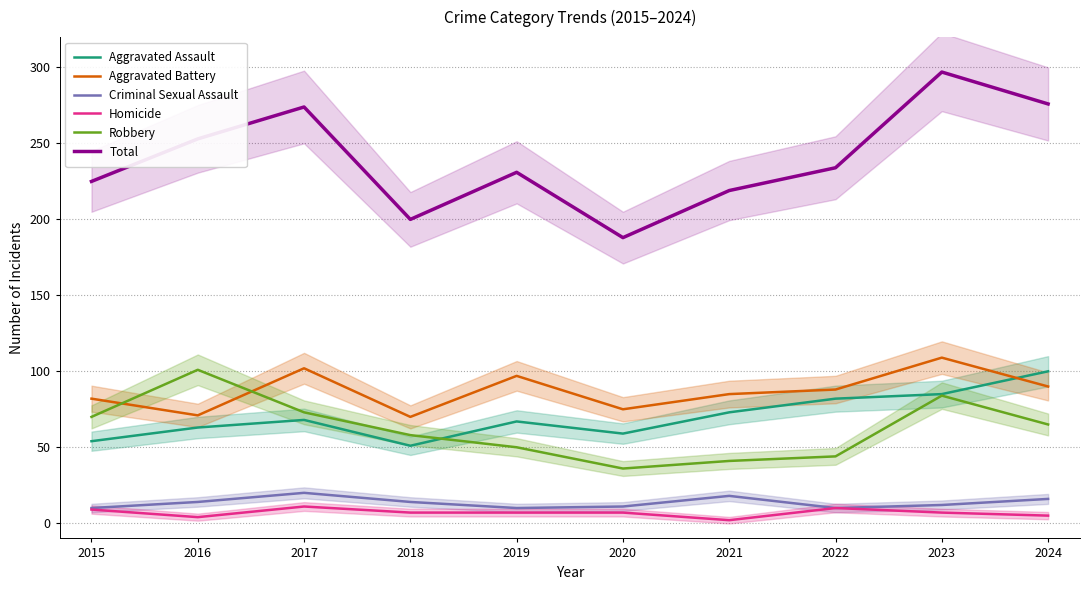

True or false: Homicide and Robbery cross at least once.

False